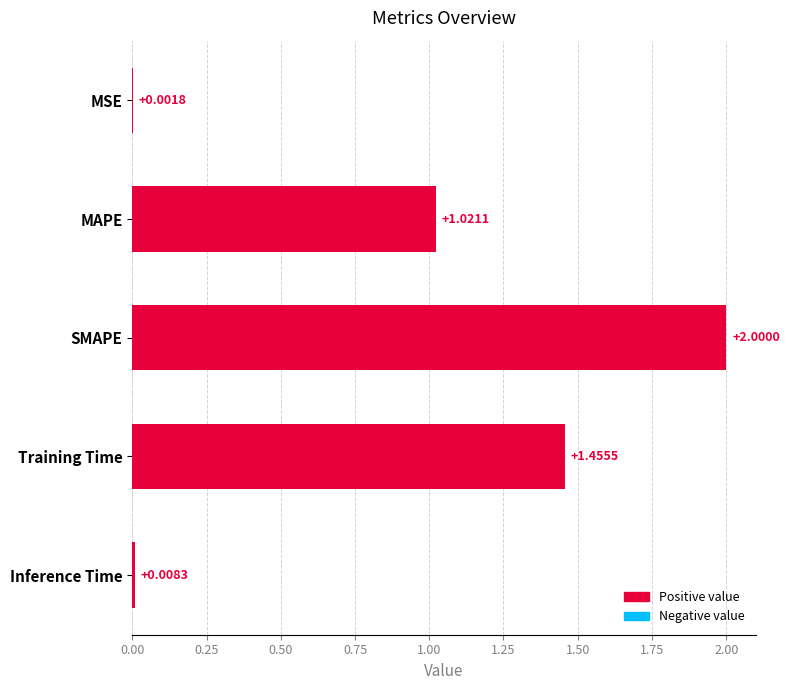

Which label corresponds to the largest value in the chart?

SMAPE